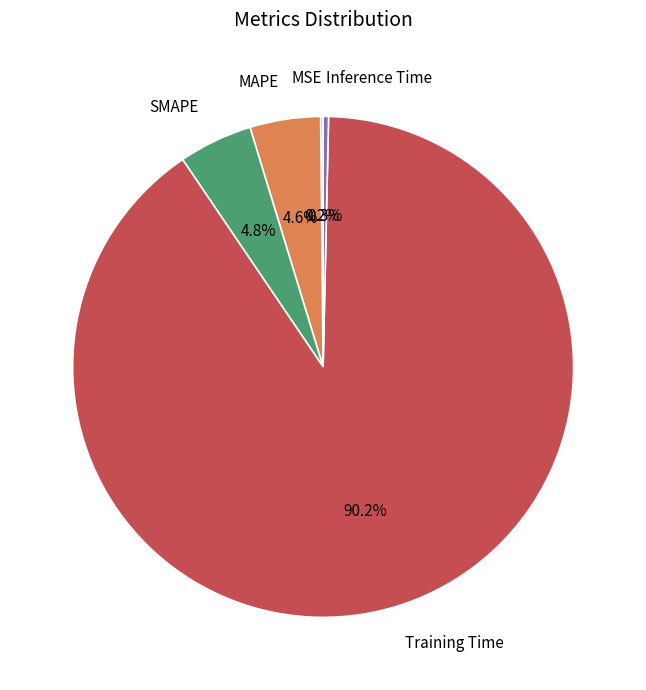

What percentage is the Training Time slice, to the nearest percent?

90%